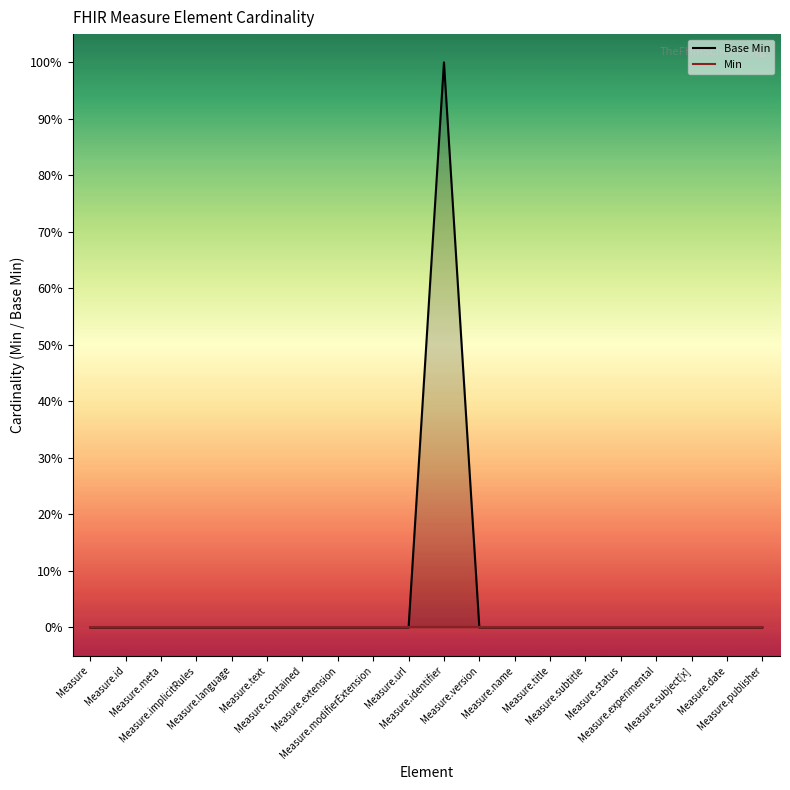

How many lines are shown in the chart?

2